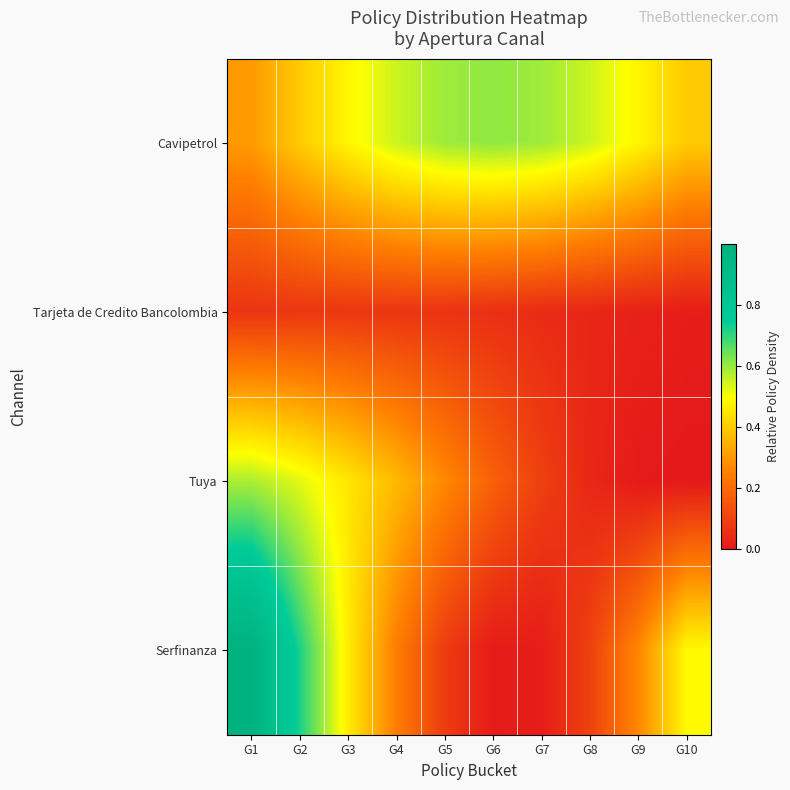

Which label corresponds to the smallest value in the chart?

G10